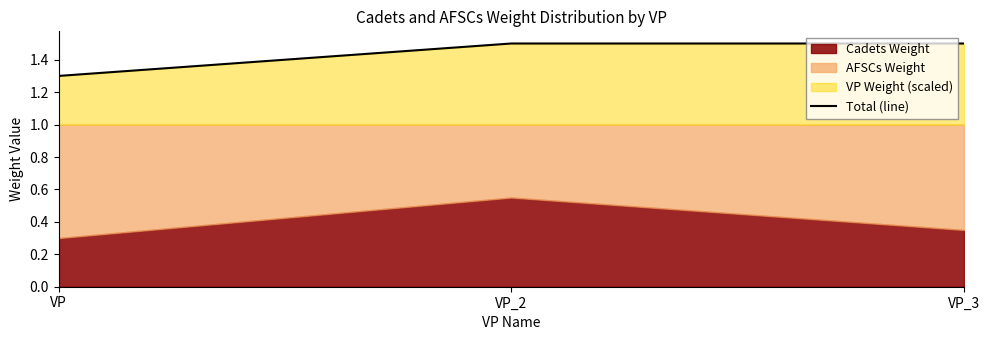

Rank the categories by value from lowest to highest.

VP, VP_2, VP_3